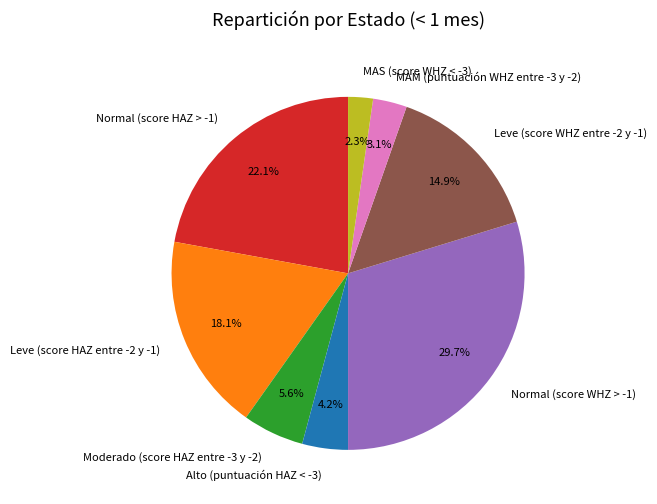

To the nearest percent, what portion does Normal (score WHZ > -1) represent?

30%